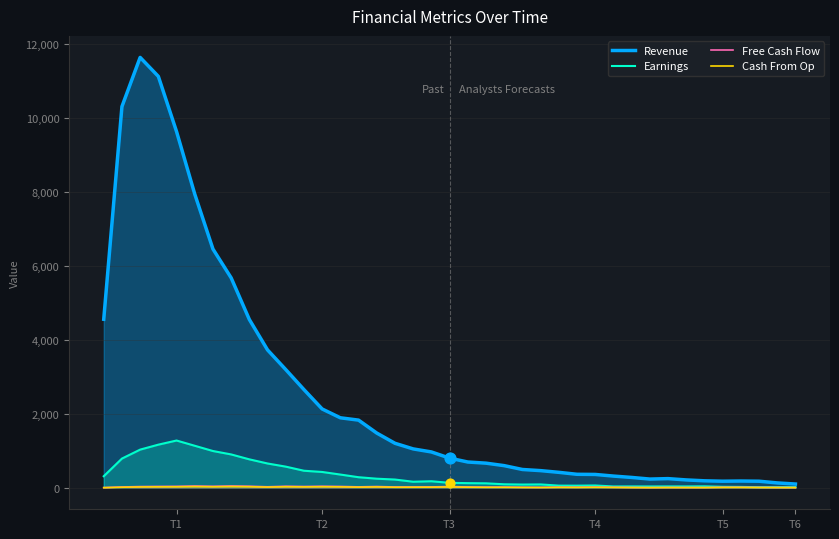

What is the total value across all series at T3?

988.4